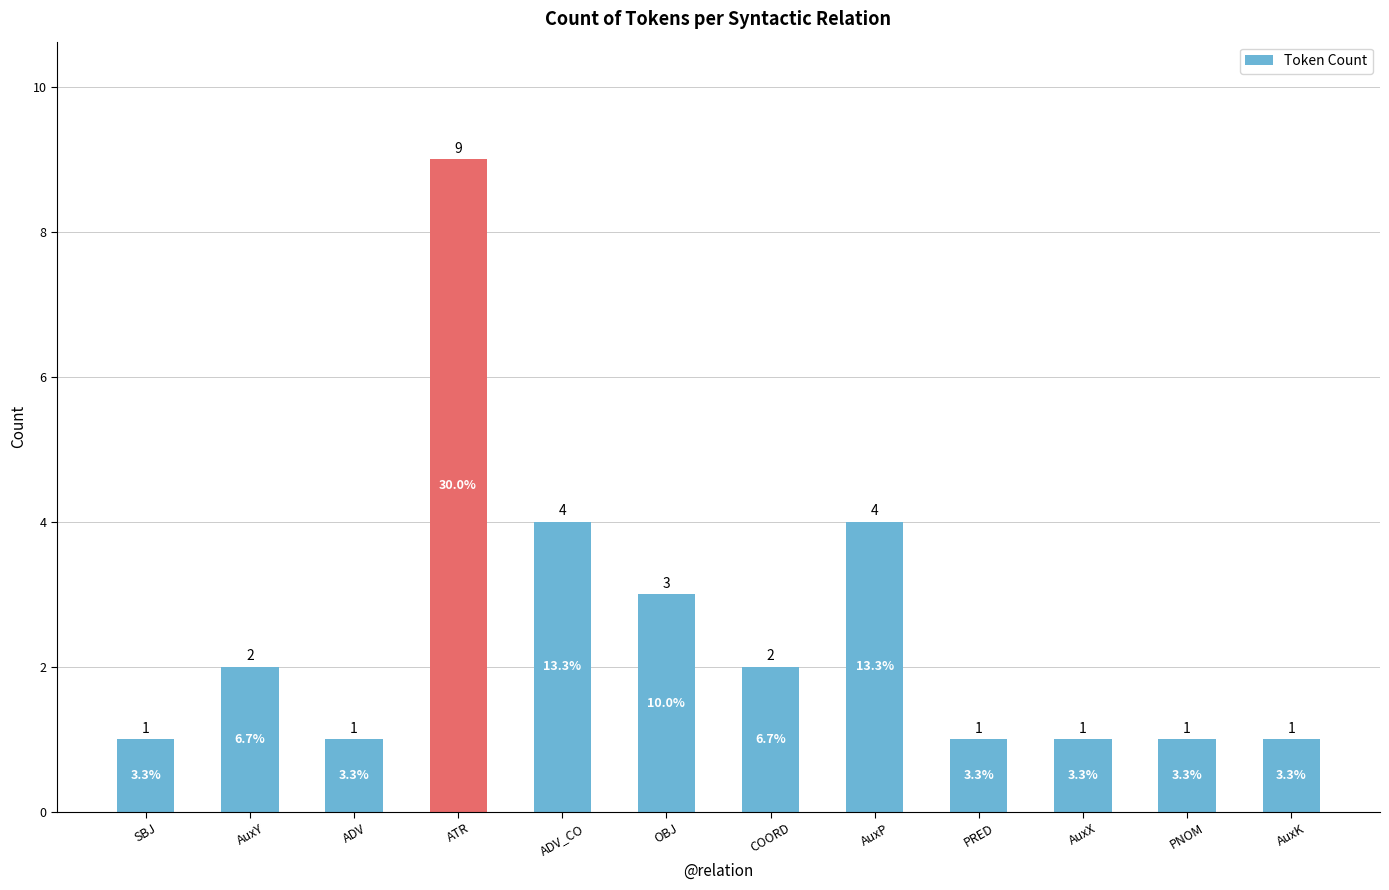

Approximately how many times larger is the value at SBJ compared to OBJ?

0.3